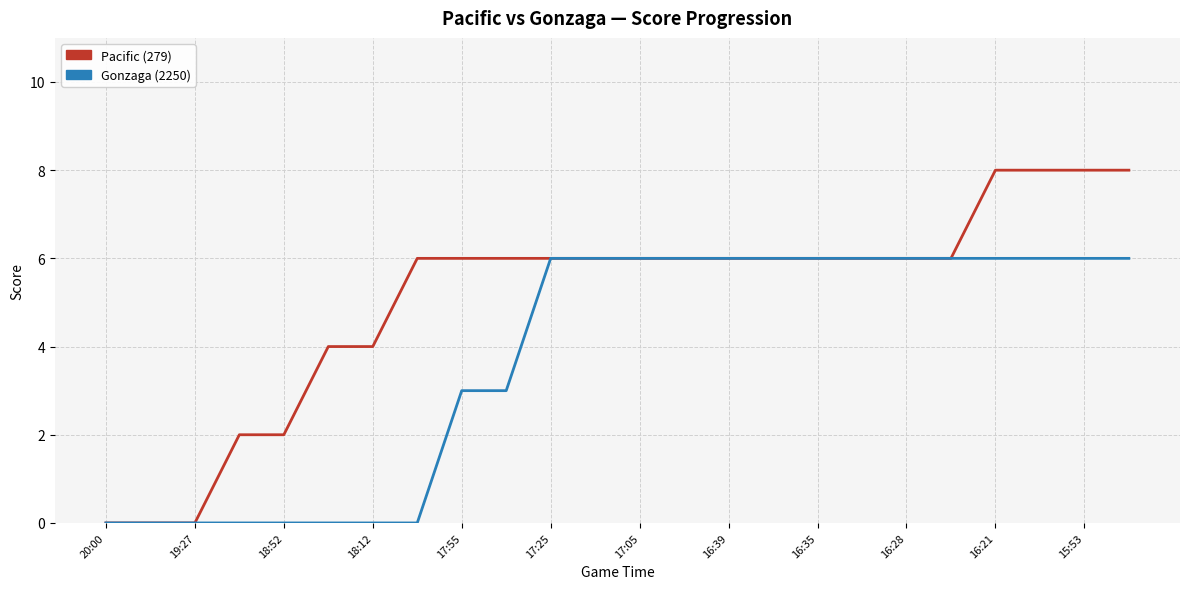

Which series has the largest total across all categories?

Pacific (279)